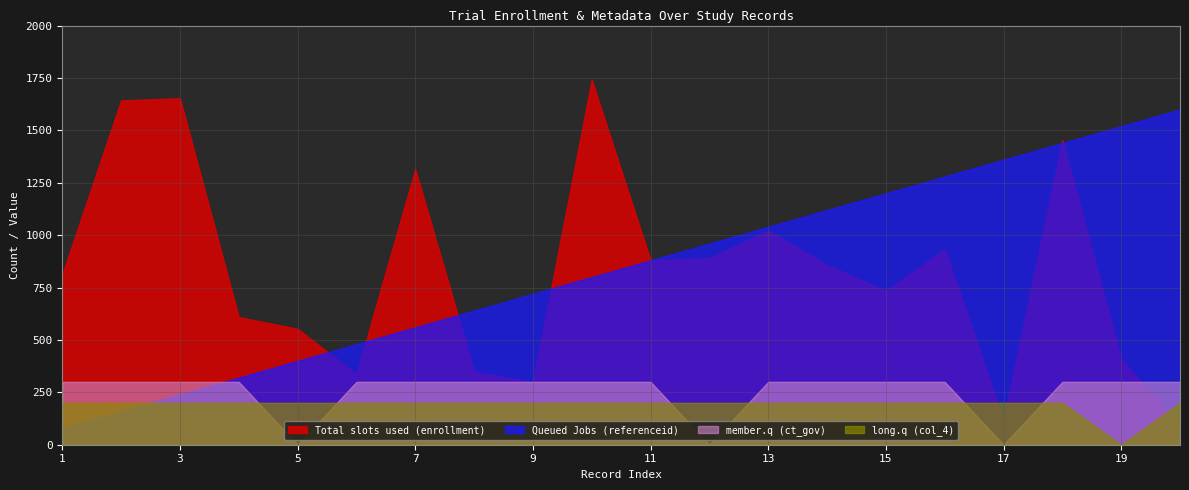

In member.q (ct_gov), how many points are lower than both neighbors (excluding endpoints)?

3